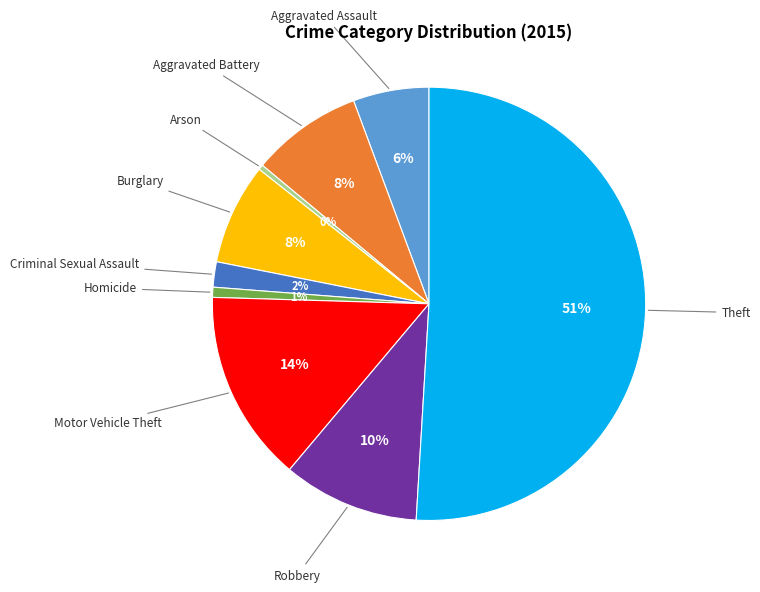

To the nearest percent, what is the average slice percentage?

11%